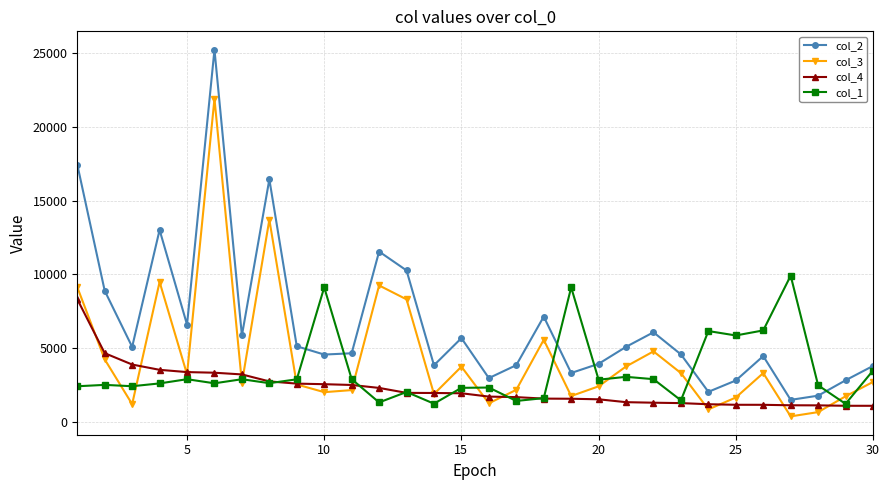

What is the value of the col_4 point at the 5th from the left?

3371